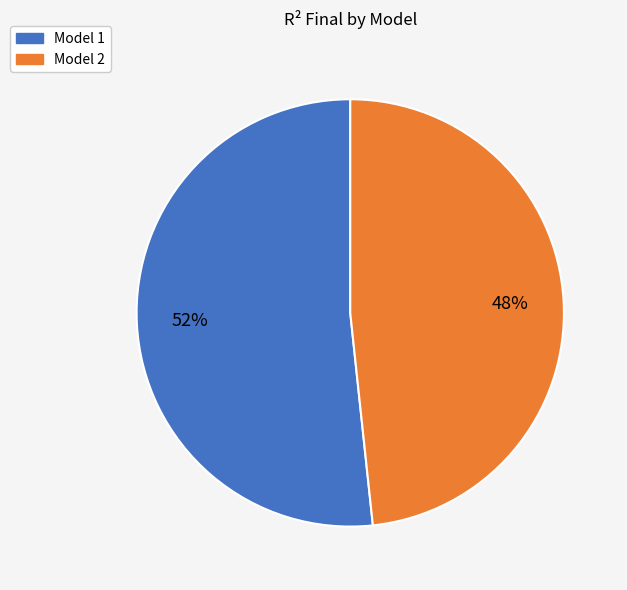

What is the majority slice?

Model 1